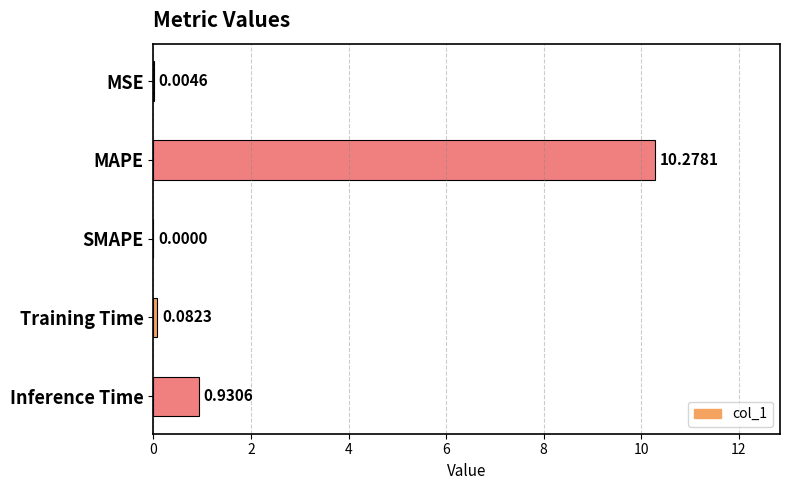

What is the sum of all values?

11.3